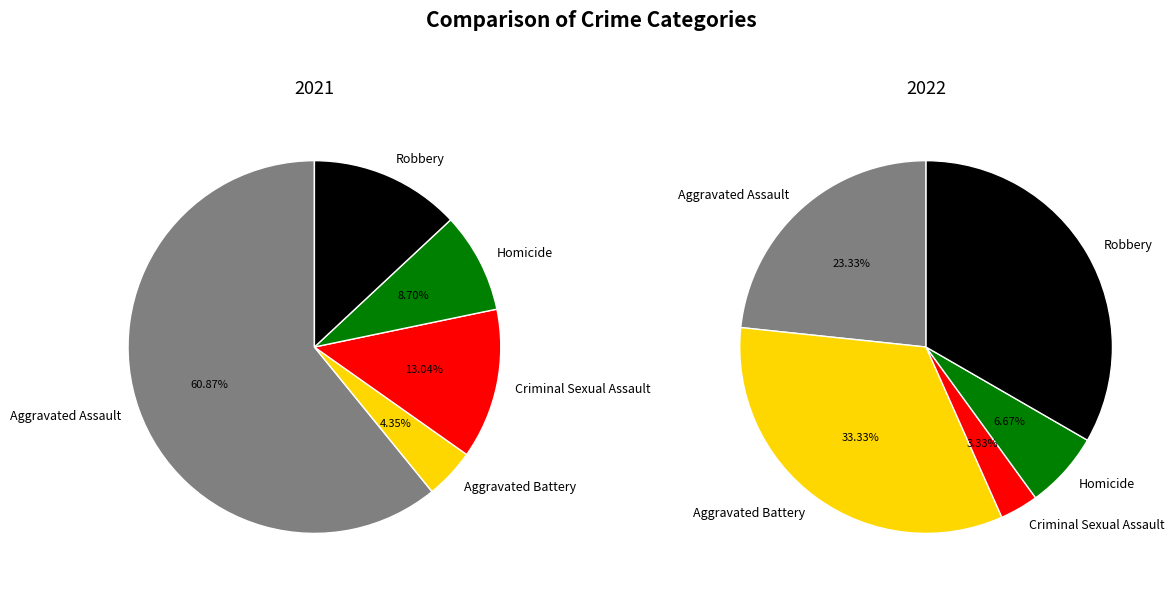

True or false: Criminal Sexual Assault accounts for 13% of the total.

True